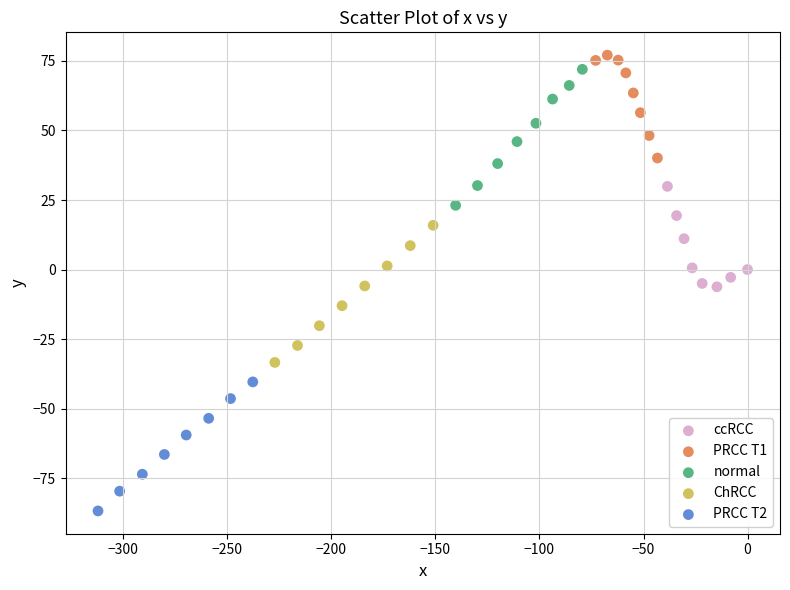

Which series reaches the minimum Y coordinate?

PRCC T2